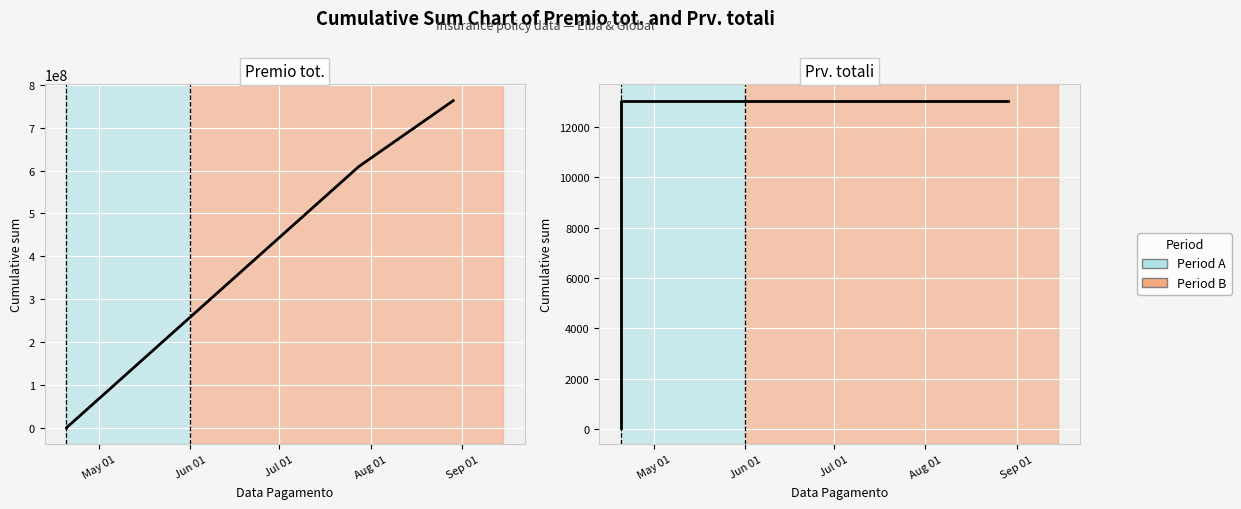

Is the value of Premio tot. at Sep 01 greater than the value of Prv. totali at Sep 01?

Yes